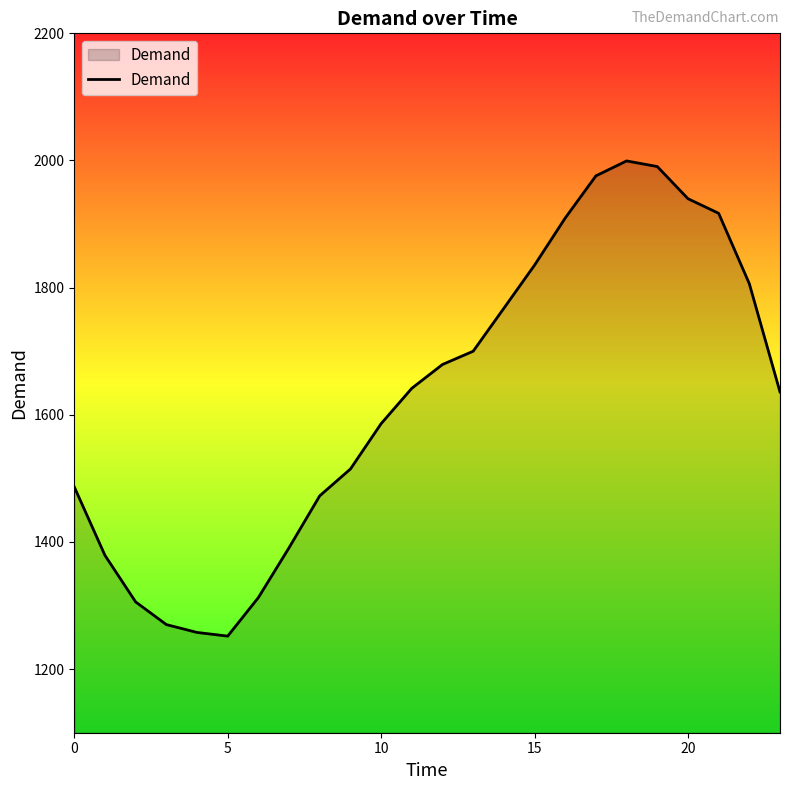

What is the smallest value displayed?

1251.9